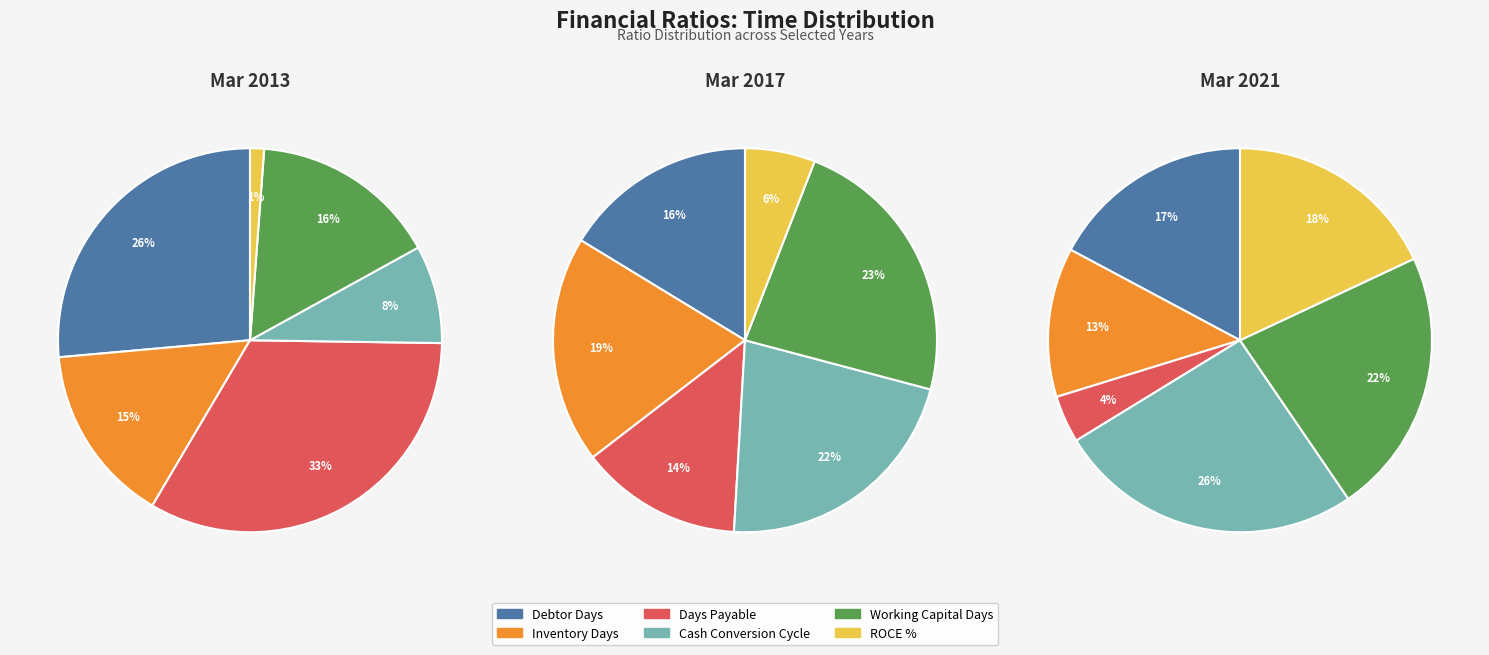

Which slice is the smallest?

ROCE %